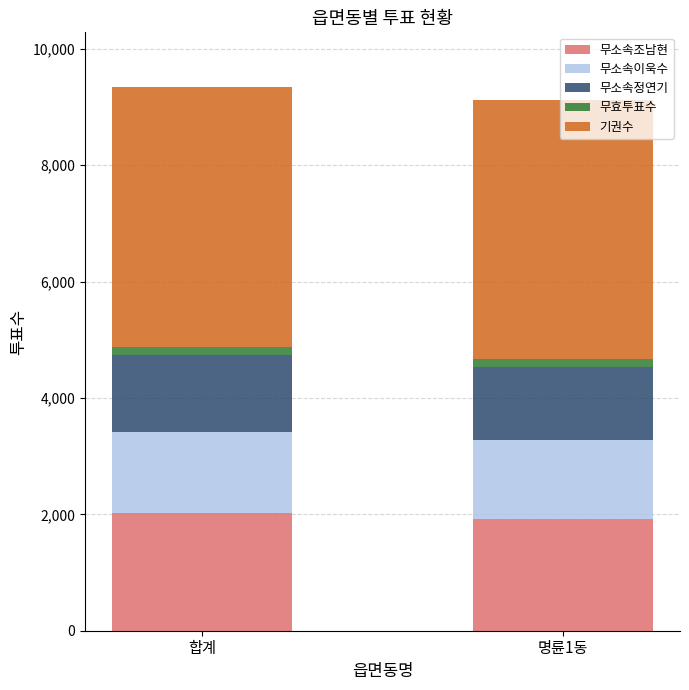

What is the lowest value of the 무소속조남현 series?

1927